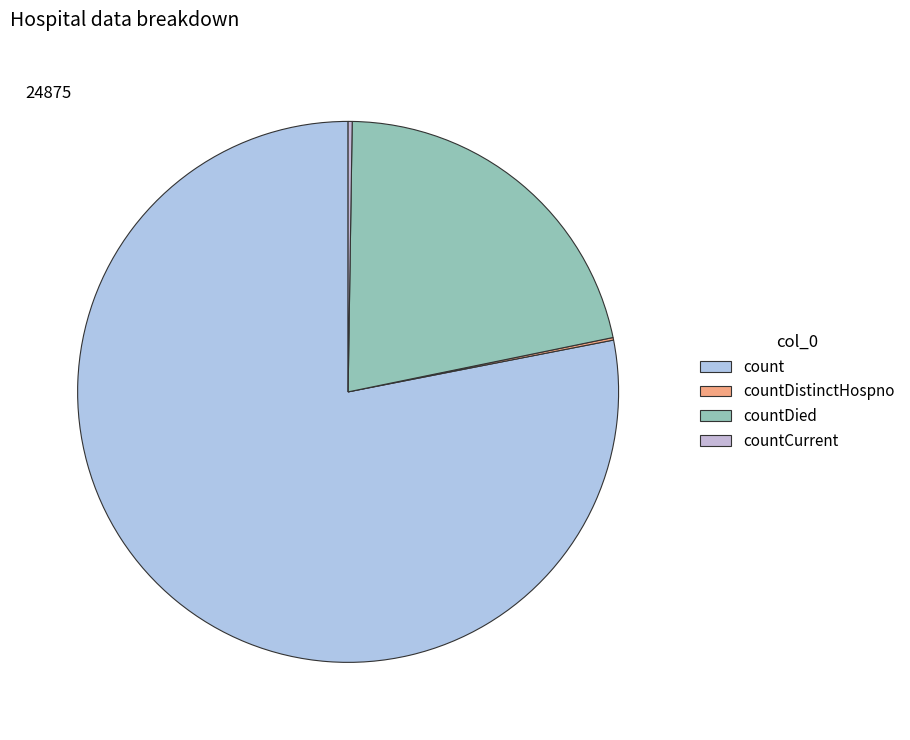

To the nearest percent, what is the difference between the largest and smallest slice percentages?

78%